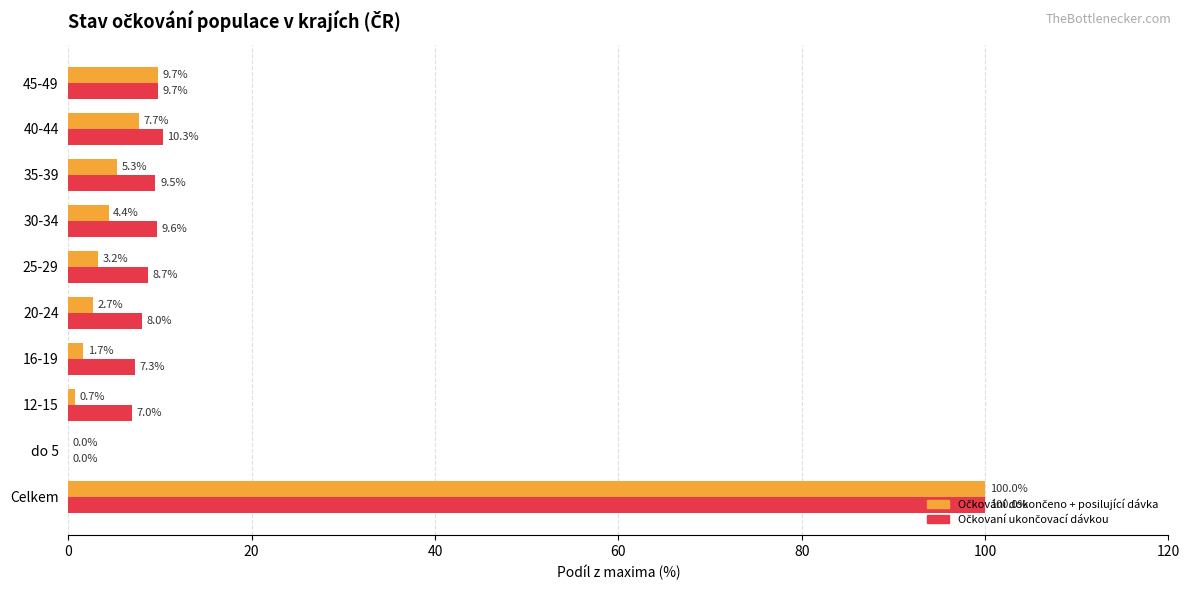

At which category is the sum across all series the highest?

Celkem